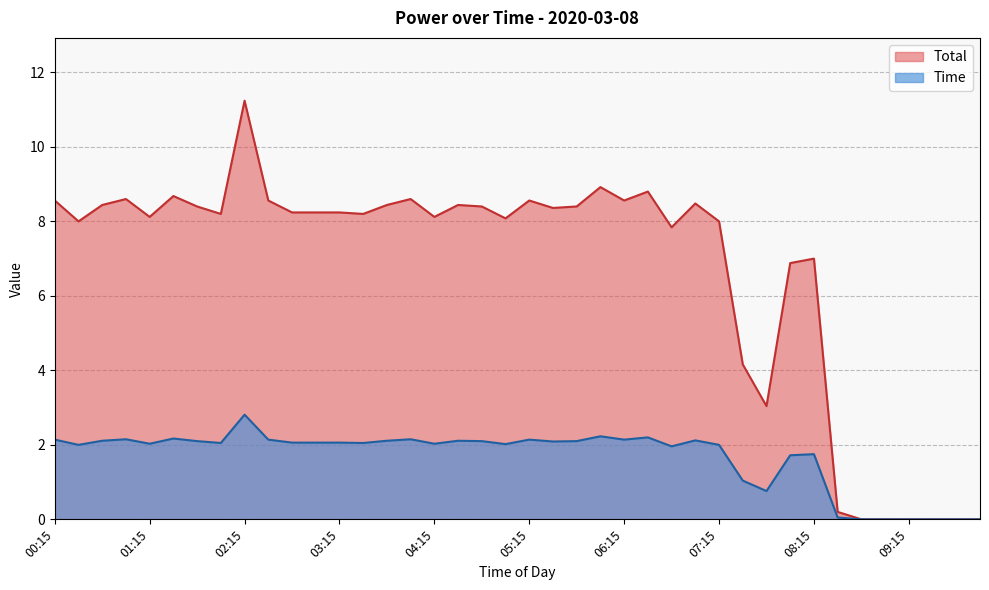

How many series are shown in this chart?

2